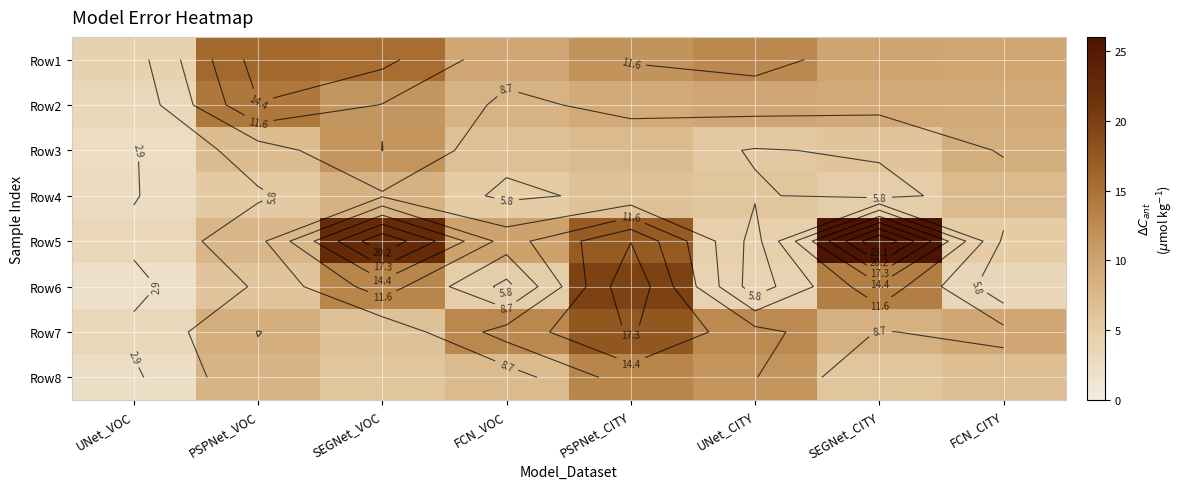

Where does the Row7 series first go above 9?

FCN_VOC